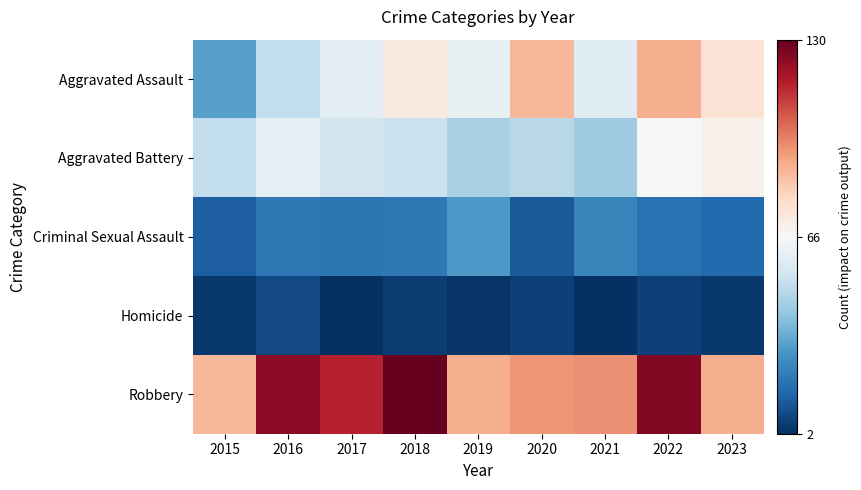

At which category does the chart reach its peak across all series?

2018